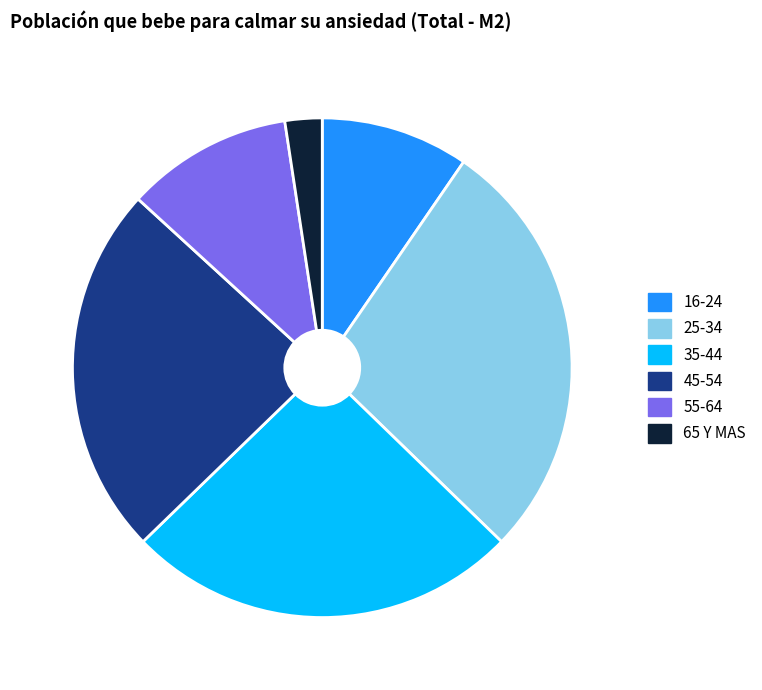

Which category has the biggest portion of the pie?

25-34